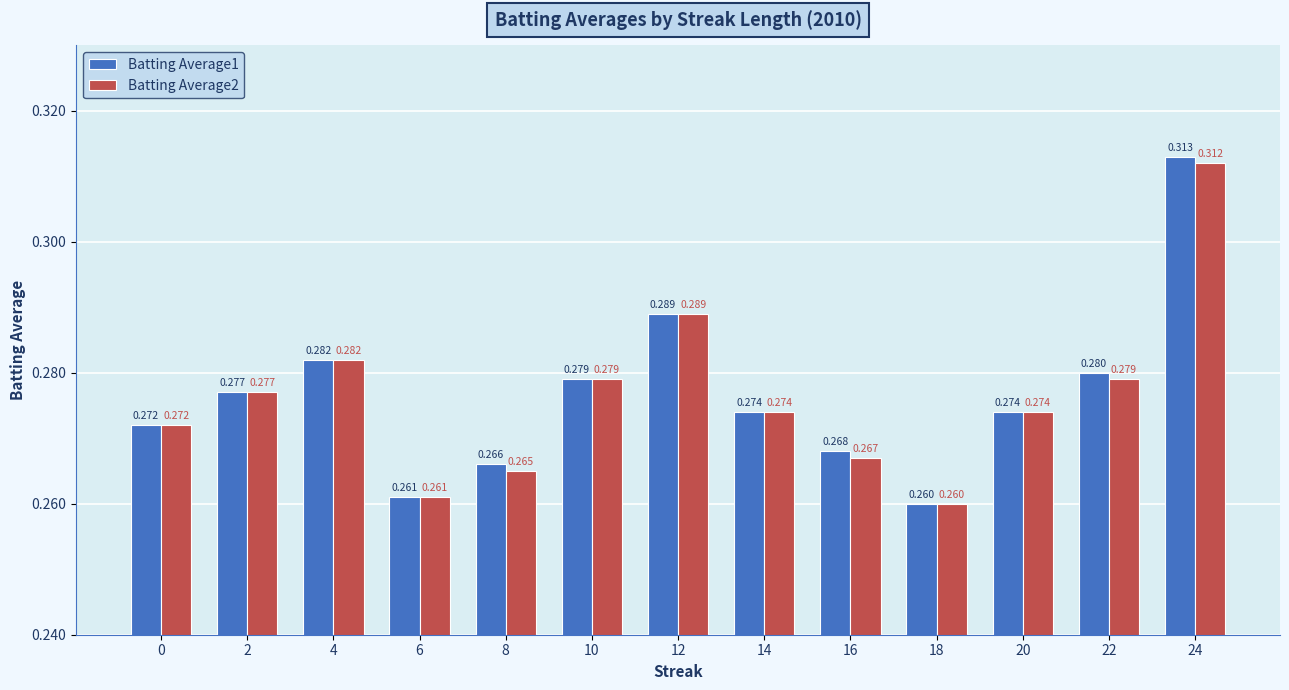

Is the value of Batting Average2 at 18 greater than the value of Batting Average1 at 24?

No